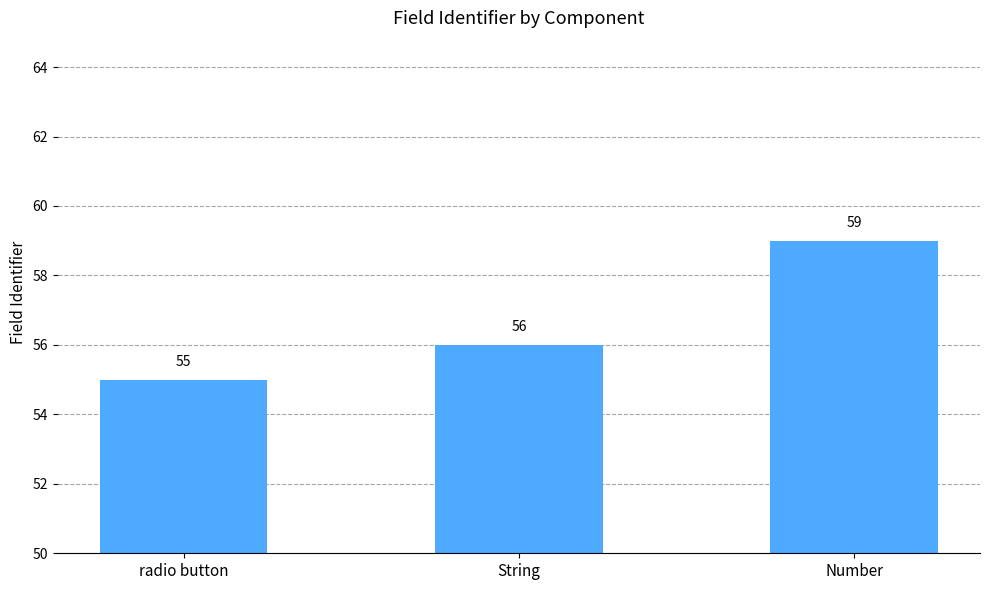

Rank the categories by value from lowest to highest.

radio button, String, Number